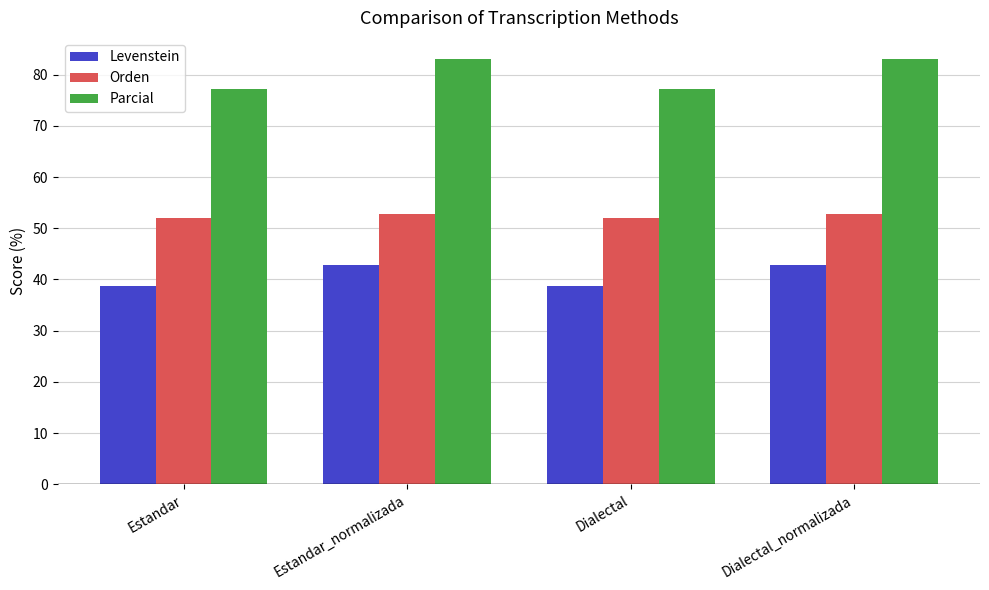

Reading left to right, list all the values displayed in this chart.

Levenstein: Estandar=38.6	Estandar_normalizada=42.9	Dialectal=38.6	Dialectal_normalizada=42.9
Orden: Estandar=52.0	Estandar_normalizada=52.7	Dialectal=52.0	Dialectal_normalizada=52.7
Parcial: Estandar=77.2	Estandar_normalizada=83.0	Dialectal=77.2	Dialectal_normalizada=83.0